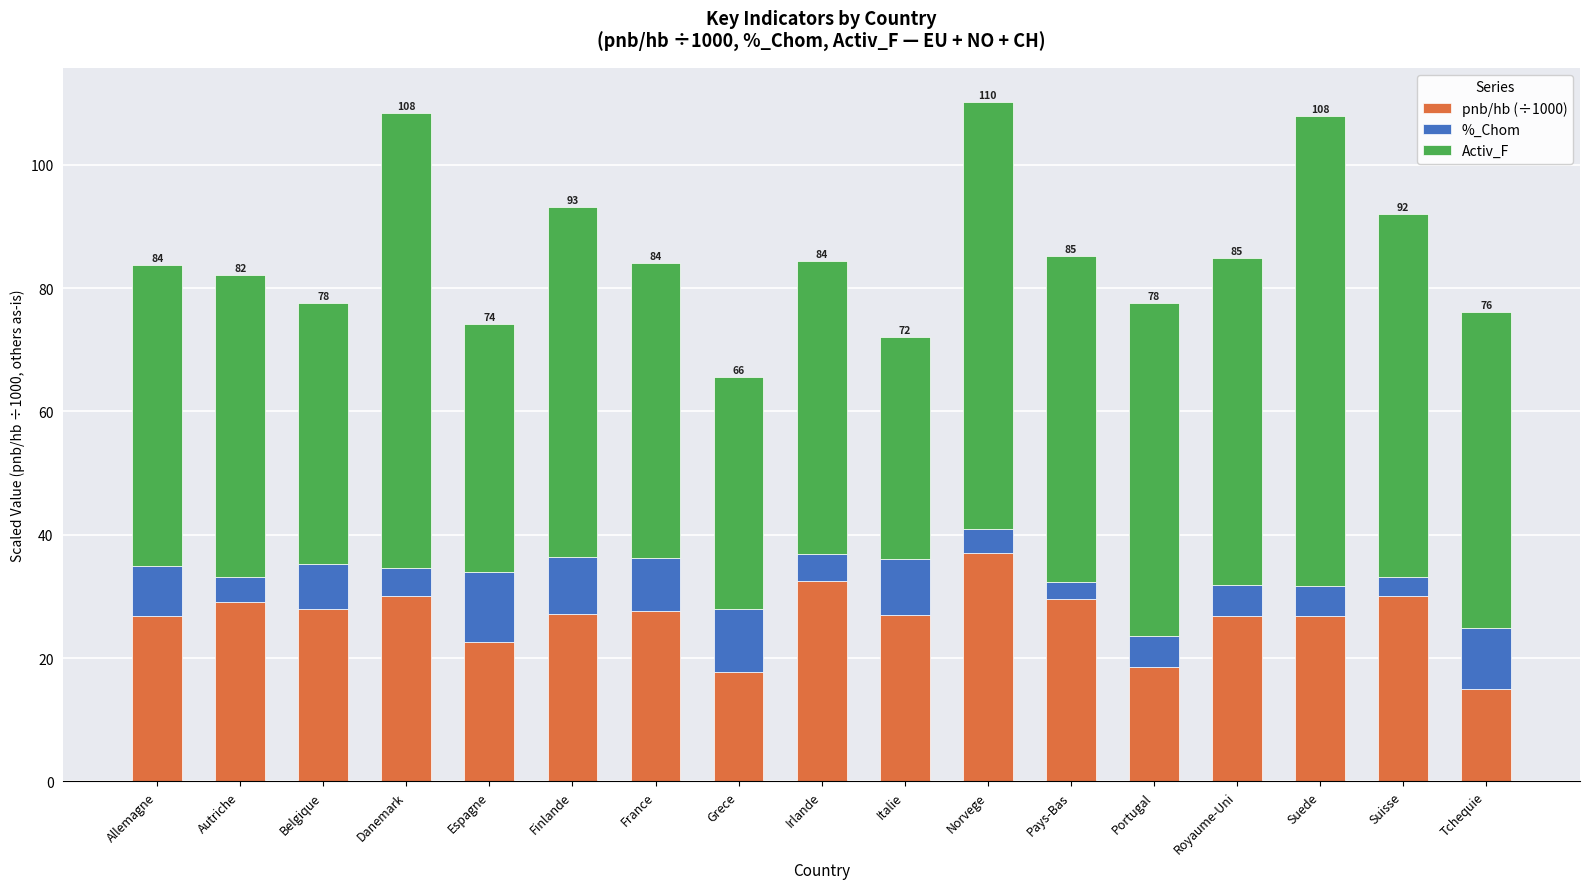

What are all the series names shown in the legend?

pnb/hb (÷1000), %_Chom, Activ_F